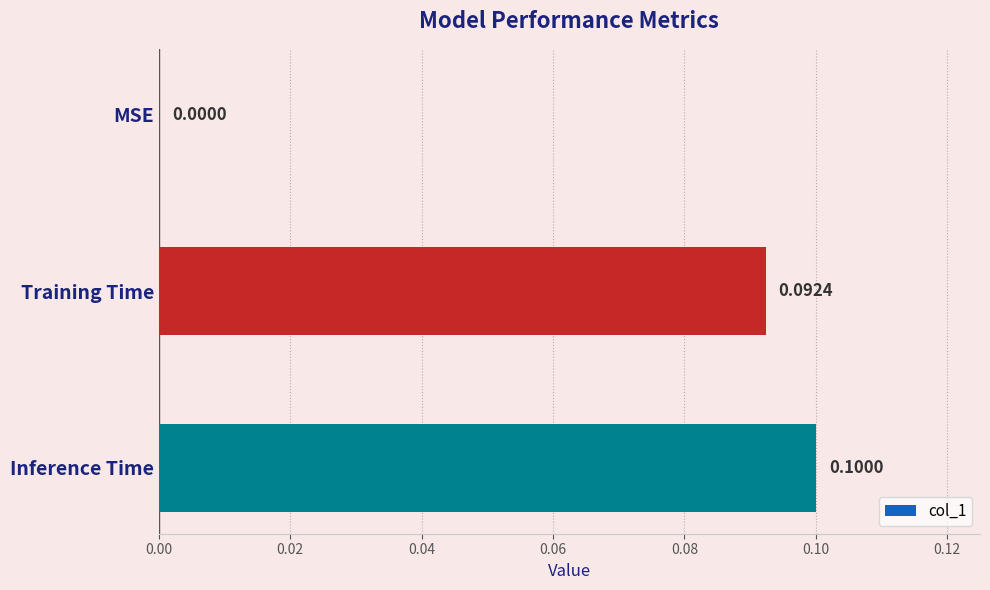

At which label is the value closest to 0?

MSE